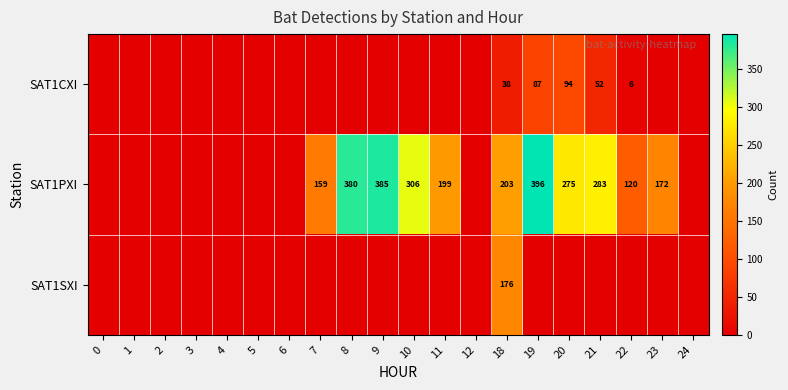

True or false: SAT1PXI has a value of 396 at 19.

True